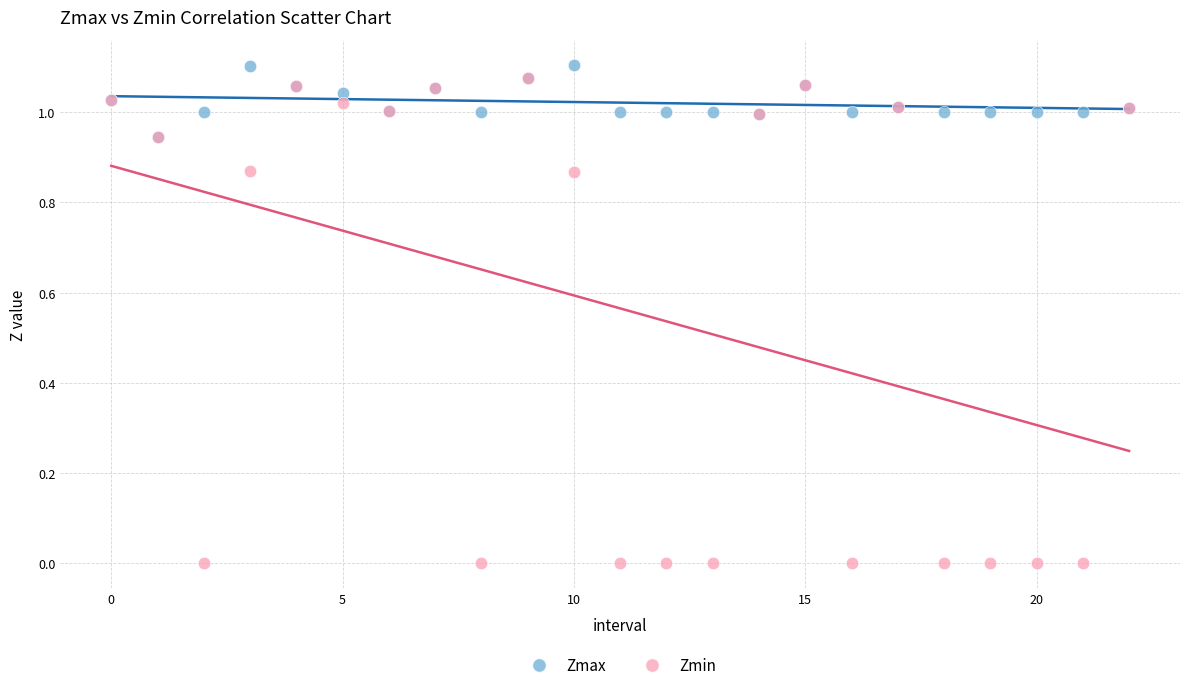

Which series has the widest spread of Y values?

Zmin